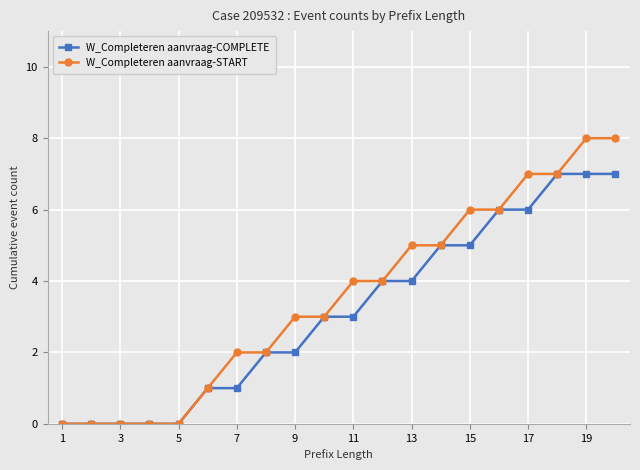

Which series has the largest range (max minus min)?

W_Completeren aanvraag-START